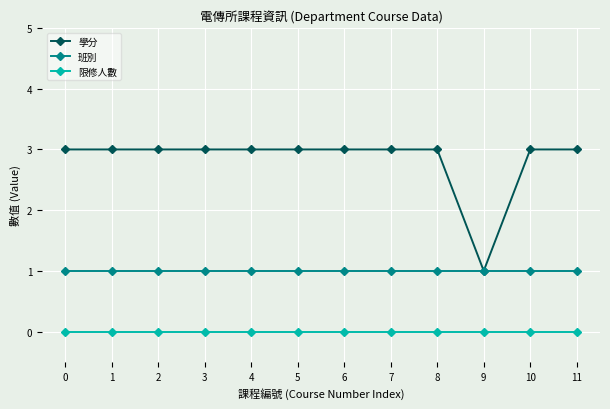

True or false: 限修人數 and 班別 cross at least once.

False